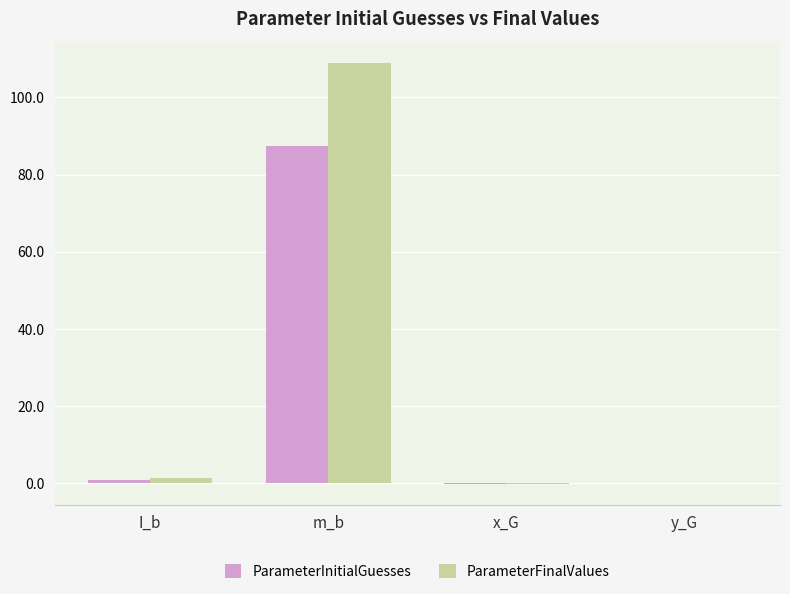

Count the number of categories in the chart.

4